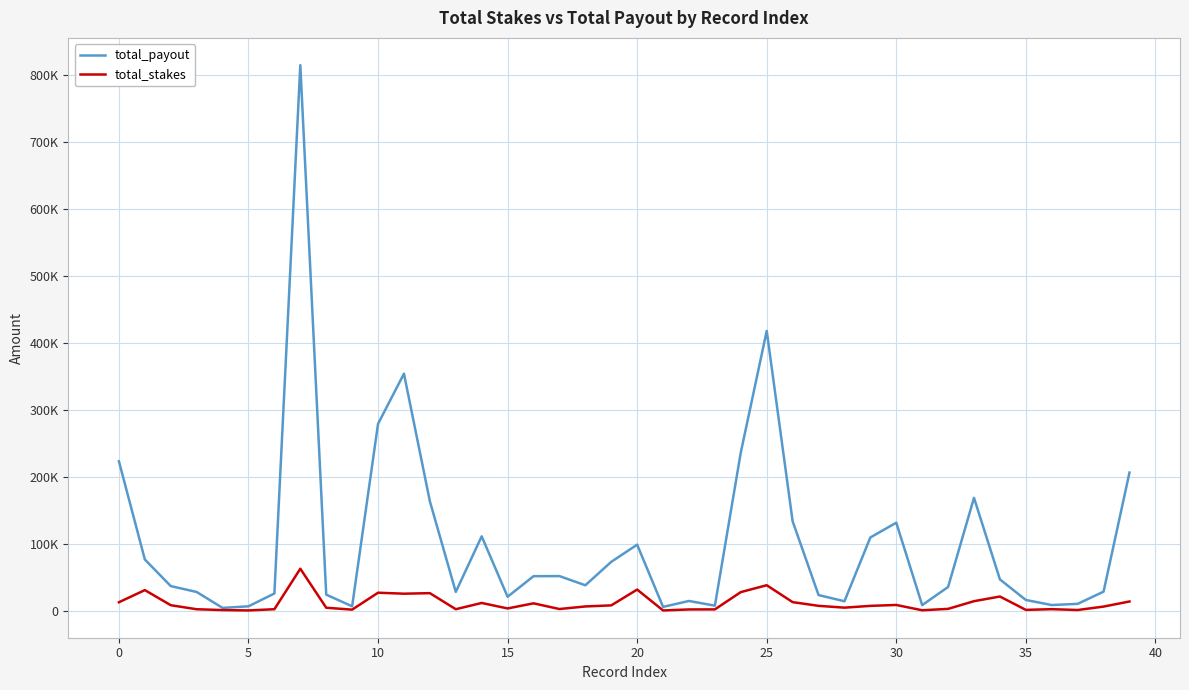

Is this an area chart (filled region under the line)?

No